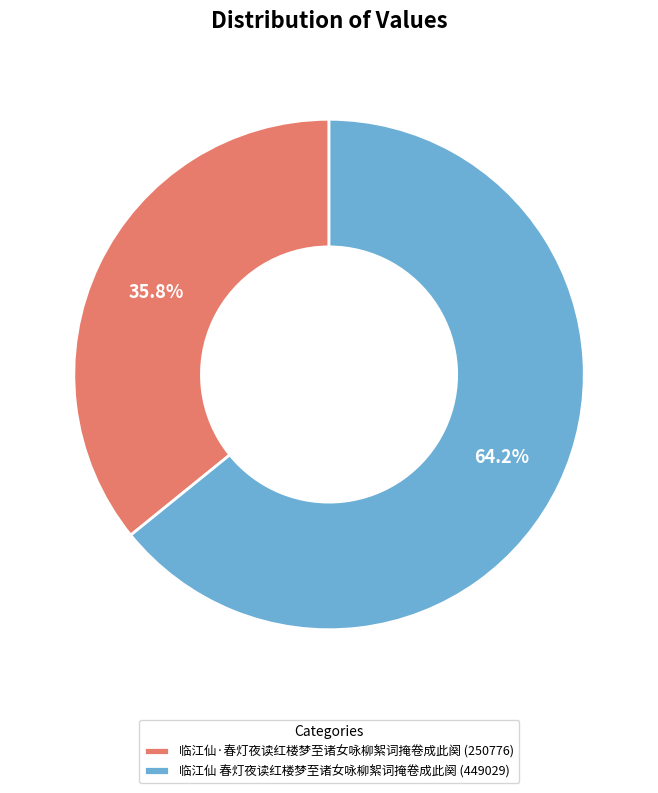

Which slice is the smallest?

临江仙·春灯夜读红楼梦至诸女咏柳絮词掩卷成此阕 (250776)